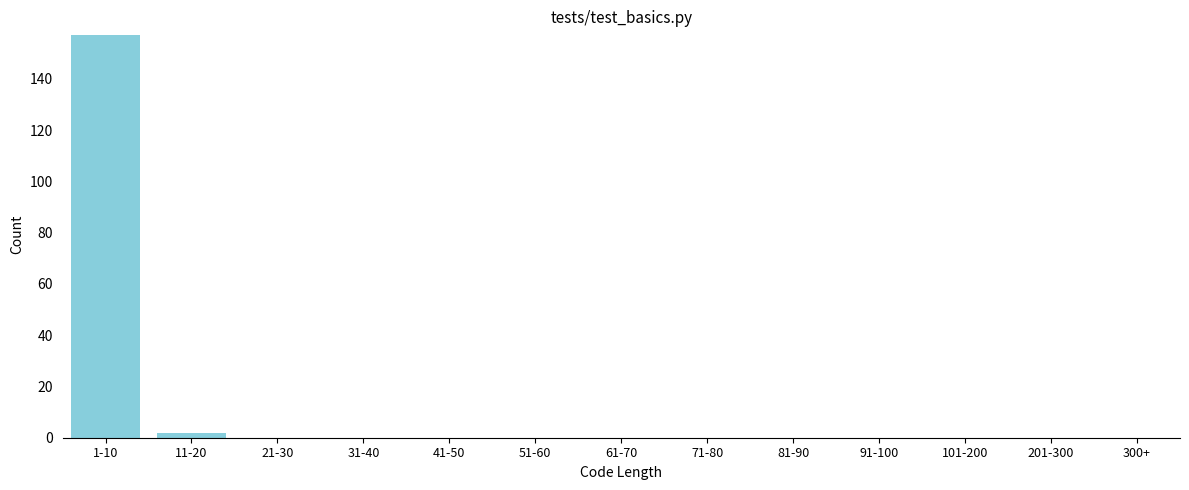

Reading left to right, list all the values displayed in this chart.

1-10=157	11-20=2	21-30=0	31-40=0	41-50=0	51-60=0	61-70=0	71-80=0	81-90=0	91-100=0	101-200=0	201-300=0	300+=0